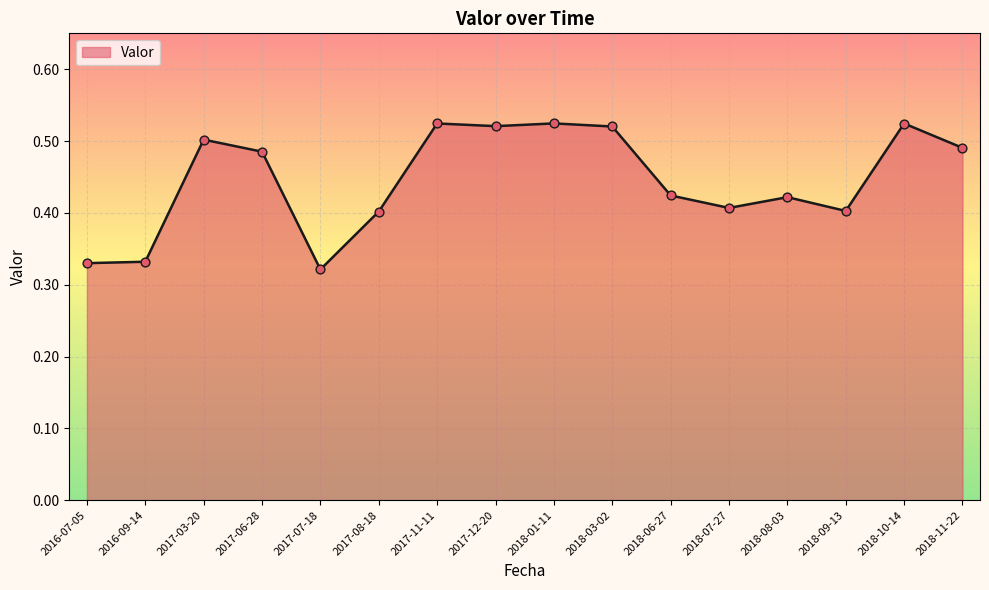

Between 2017-11-11 and 2017-07-18, which is larger?

2017-11-11